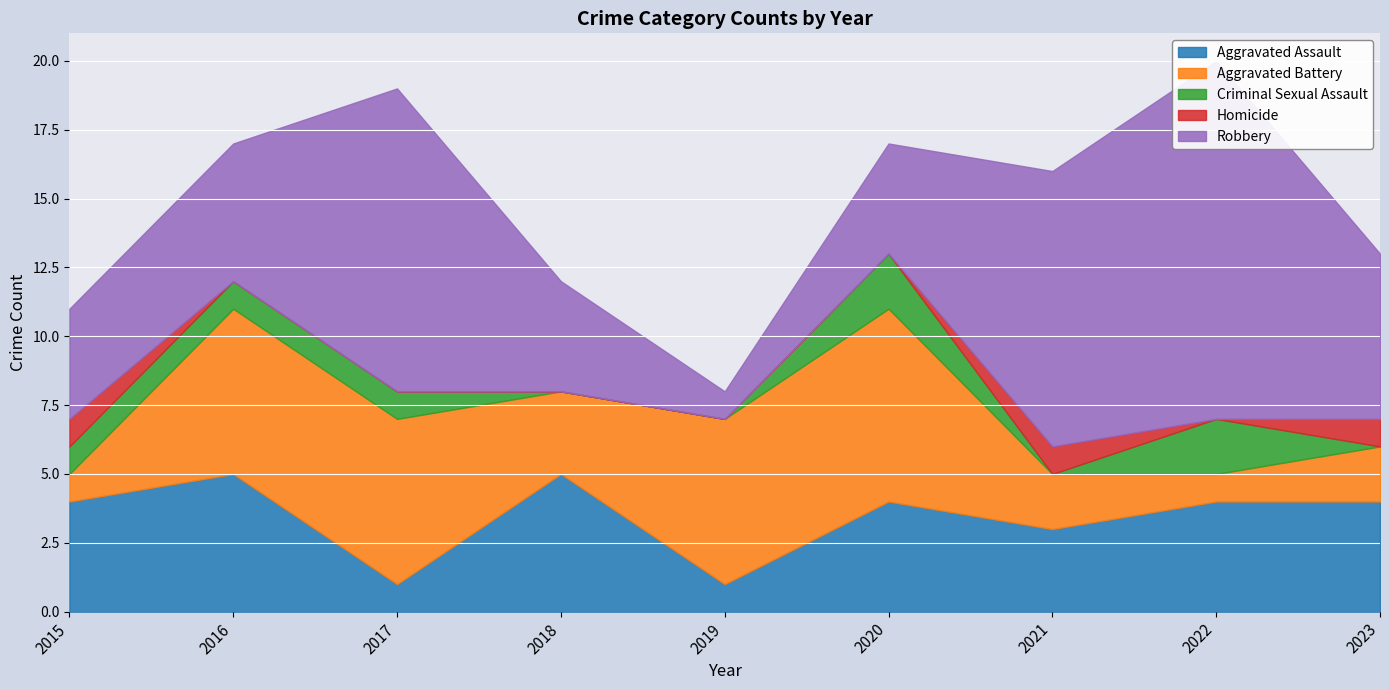

True or false: Aggravated Assault and Criminal Sexual Assault cross at least once.

False